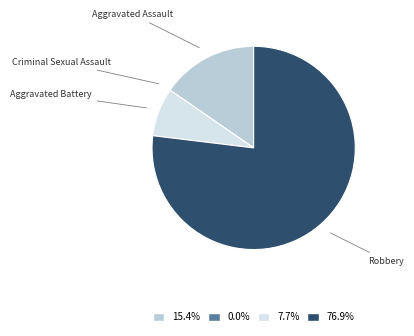

Which category has the biggest portion of the pie?

Robbery